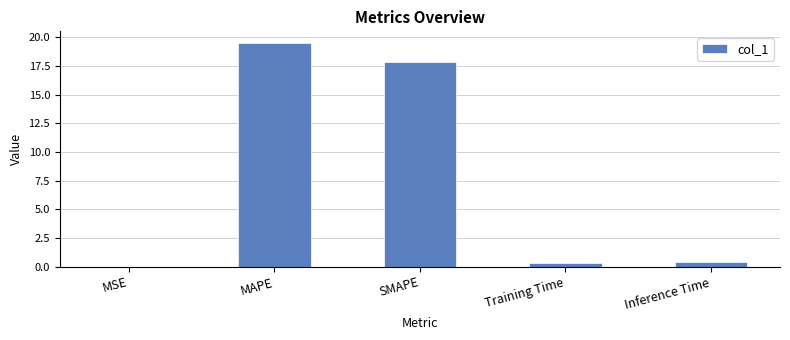

The value at MAPE is 19.5. True or false?

True